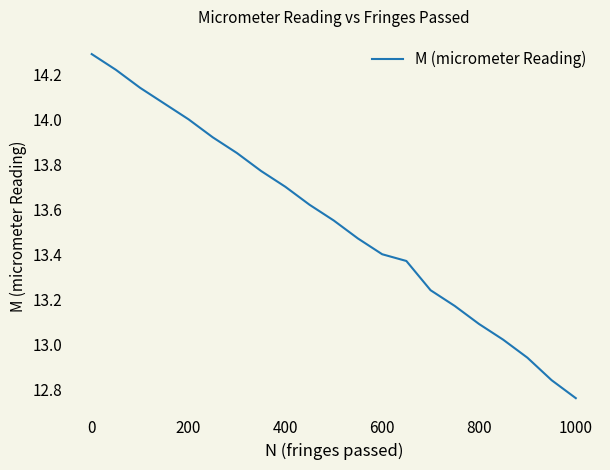

What is the greatest value displayed?

14.3